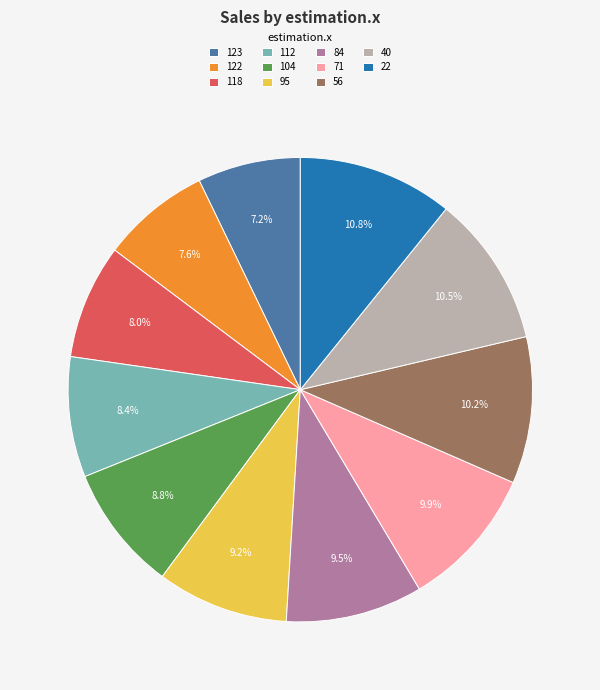

What percentage is NOT represented by 123?

92.8%